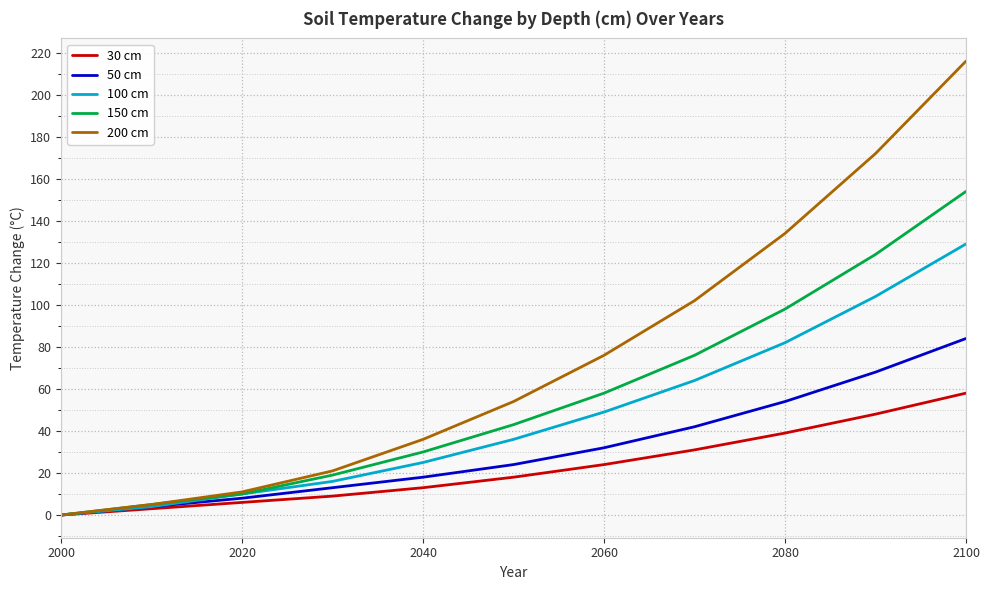

Which series has the widest spread of values?

200 cm